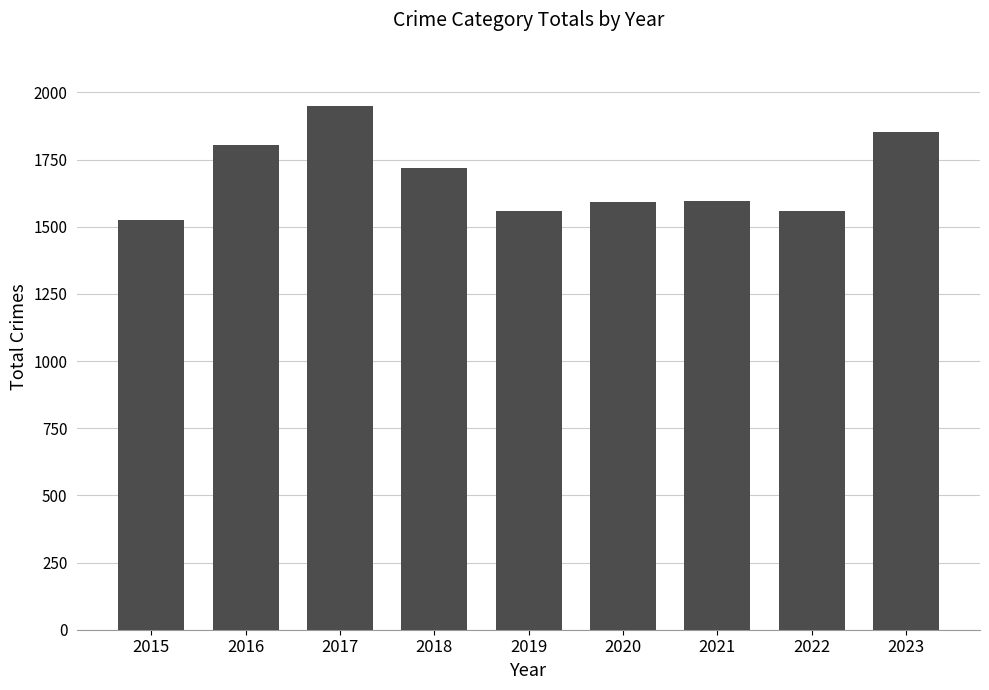

How many series are shown in this chart?

1